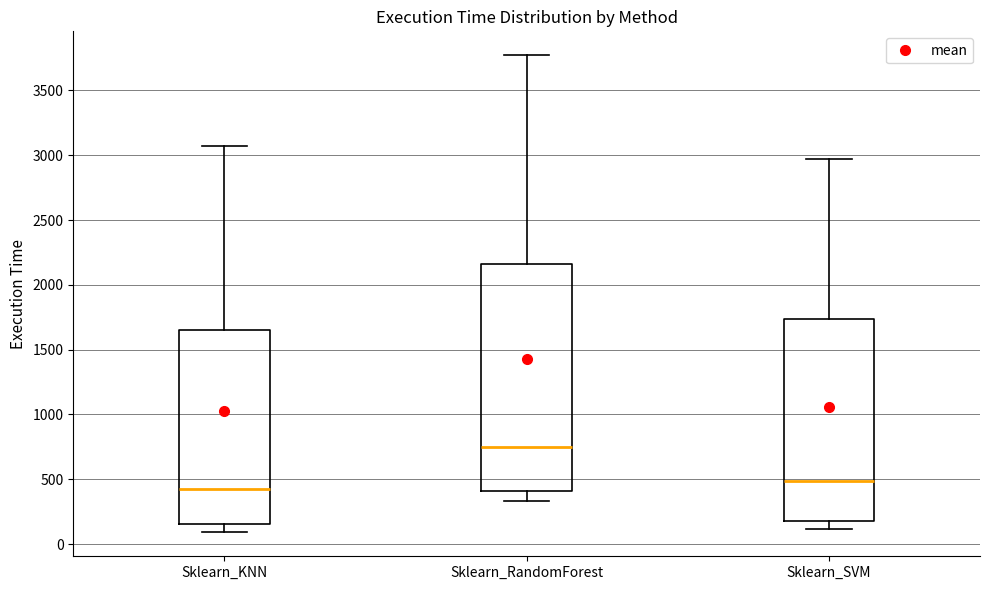

Which box's median line is the lowest?

Sklearn_KNN